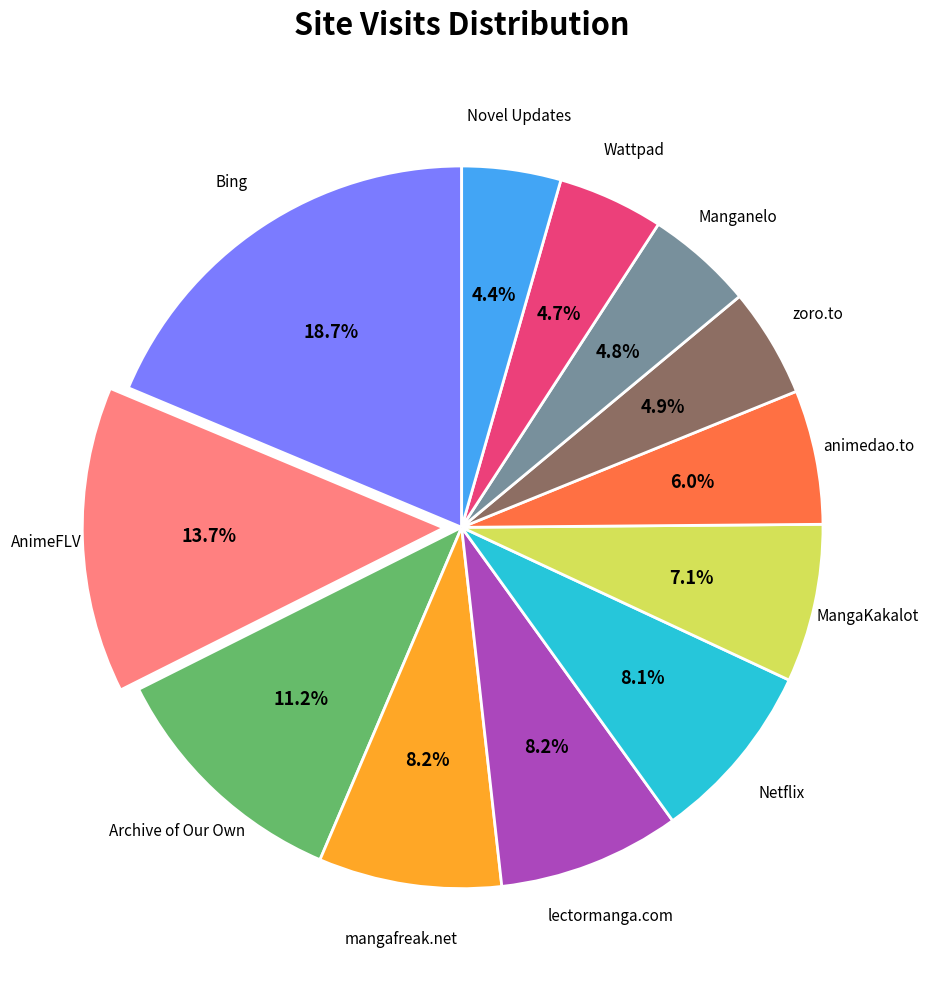

Is there a majority slice in this chart?

No